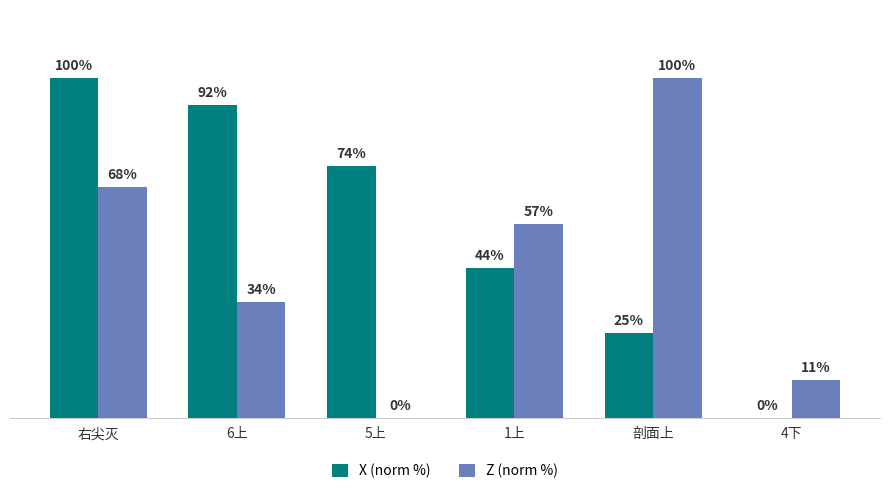

Between 6上 and 剖面上, which series saw the biggest shift?

X (norm %)